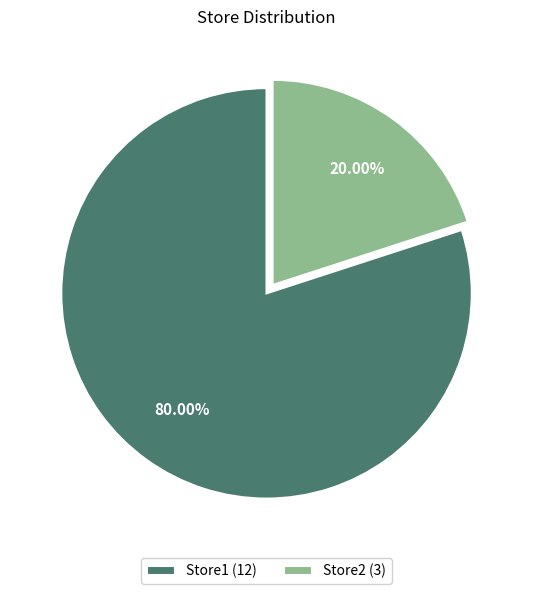

Is it true that Store2 is 30% of the pie?

False